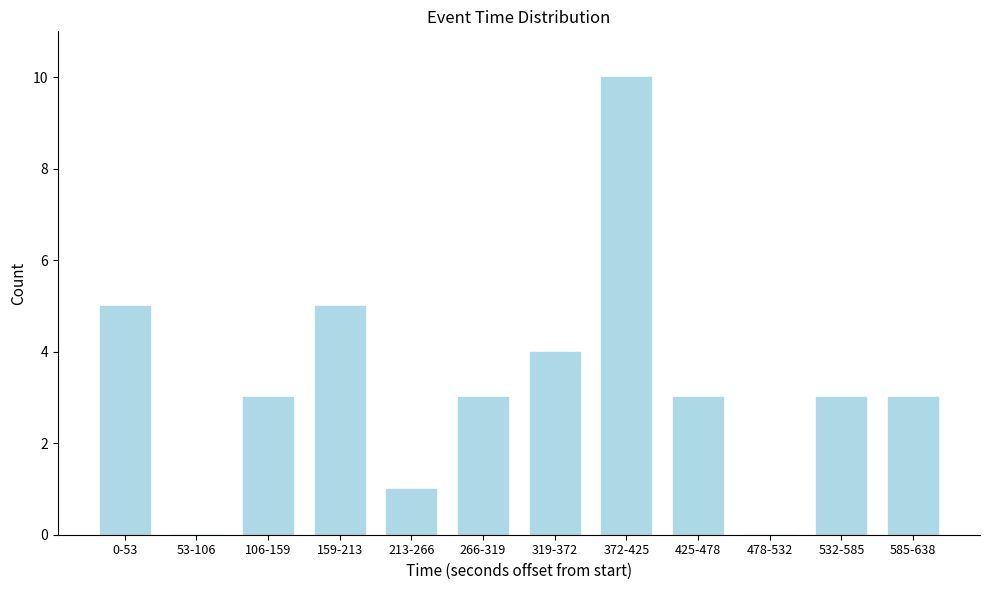

Reading left to right, list all the values displayed in this chart.

0-53=5	53-106=0	106-159=3	159-213=5	213-266=1	266-319=3	319-372=4	372-425=10	425-478=3	478-532=0	532-585=3	585-638=3